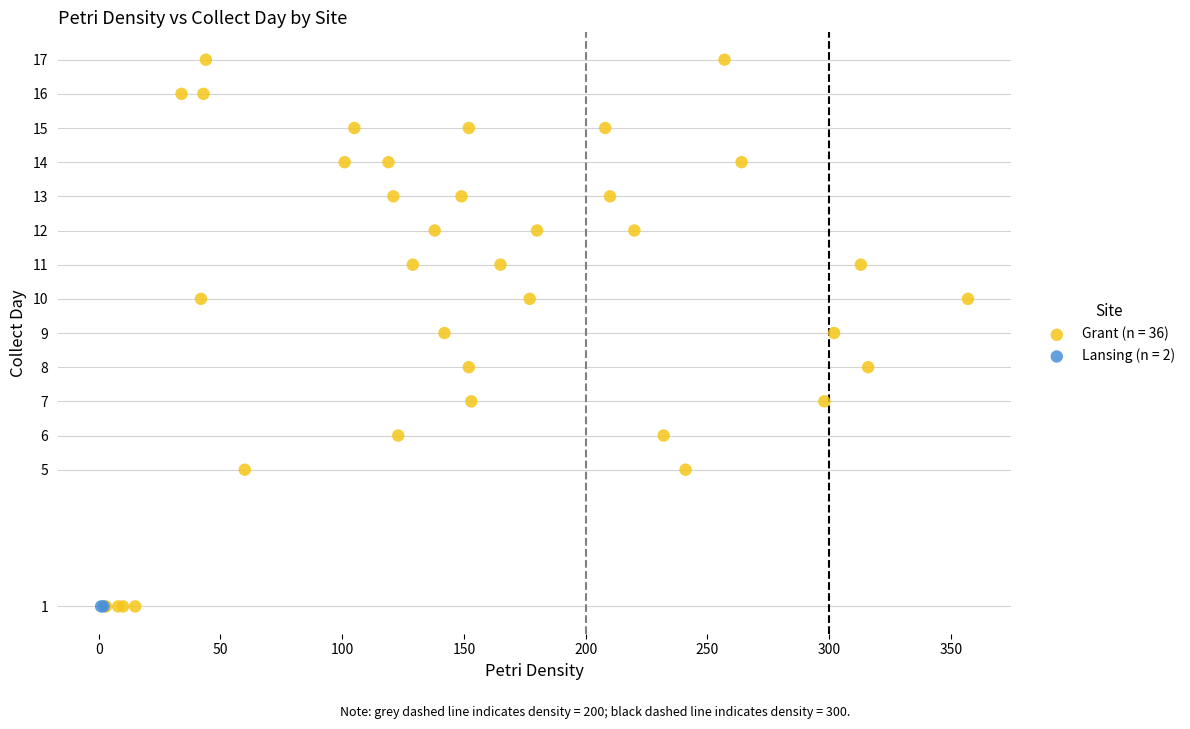

What are all the series names shown in the legend?

Grant (n = 36), Lansing (n = 2)